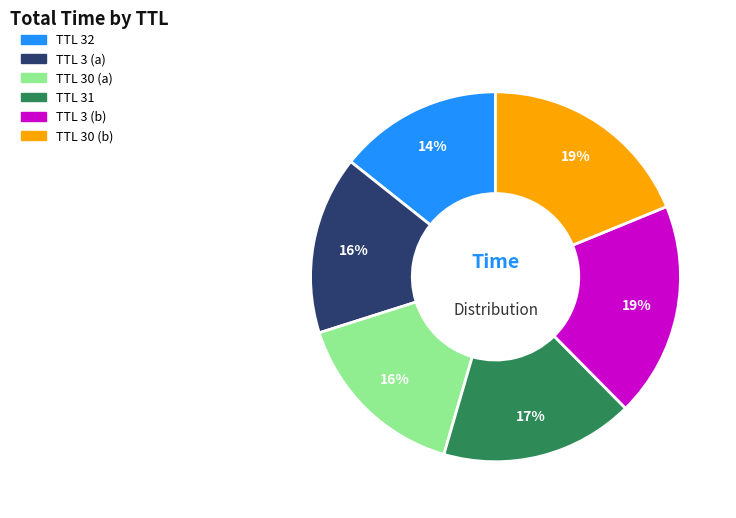

Is there any slice that represents more than half of the pie?

No